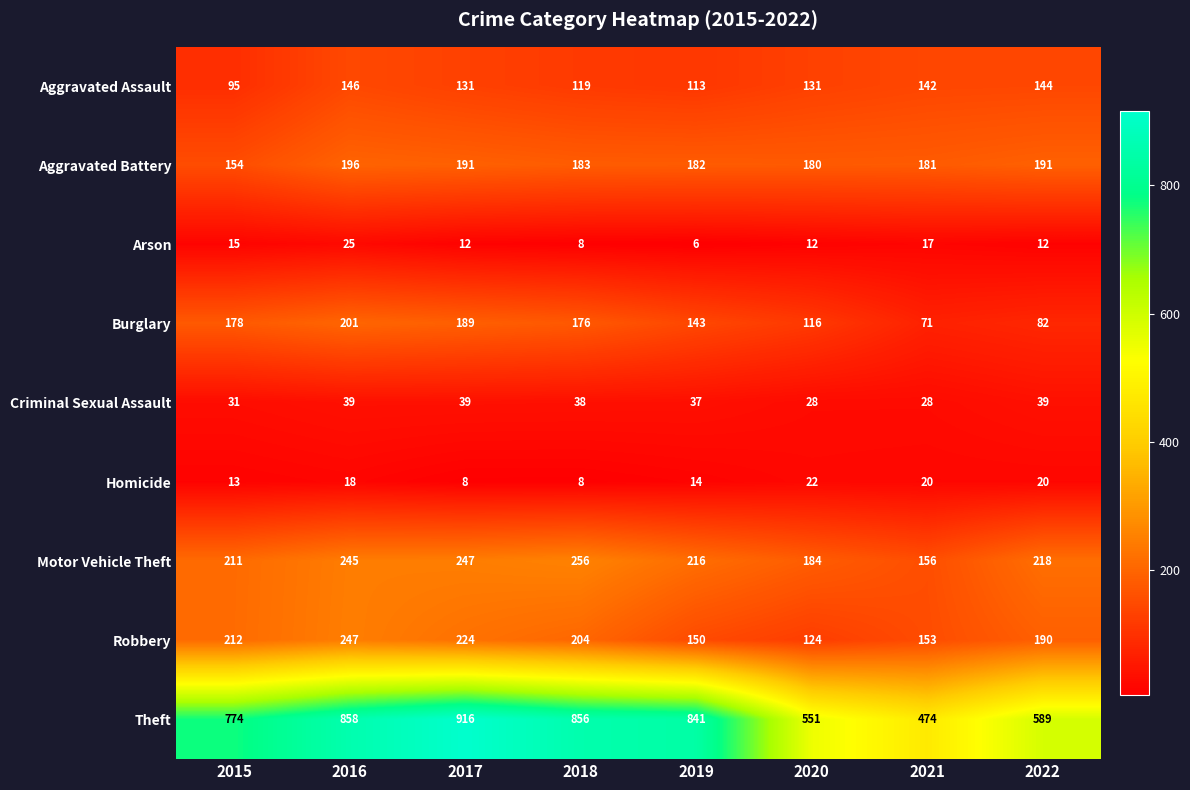

Which series has the widest spread of values?

Theft